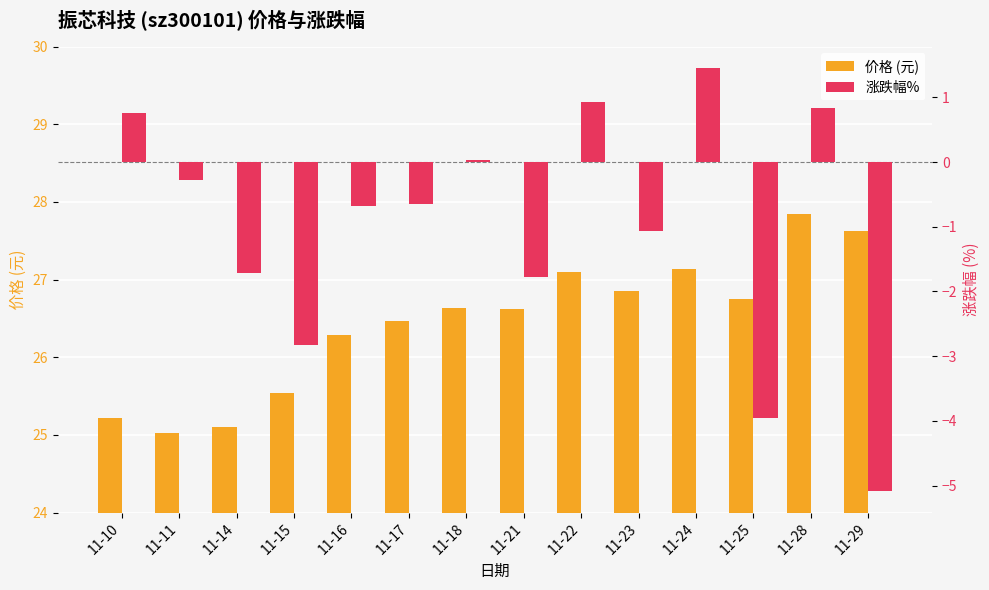

Rank the series by their average value, from lowest to highest.

涨跌幅%, 价格 (元)